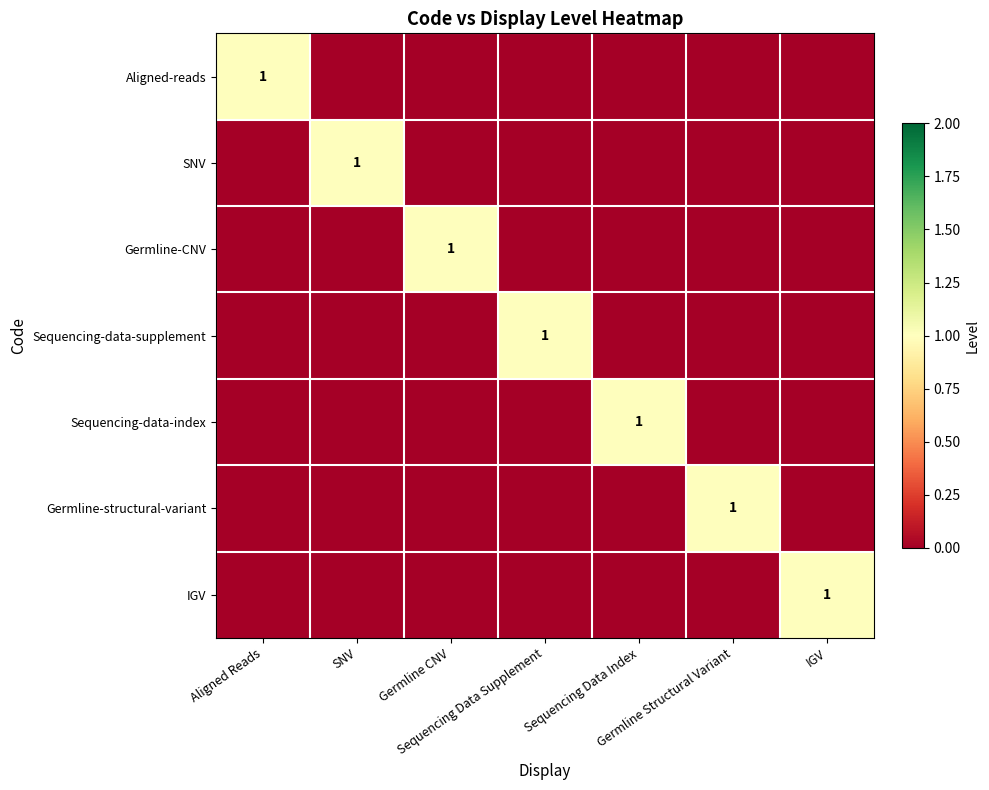

At which category is the sum across all series the highest?

Aligned Reads